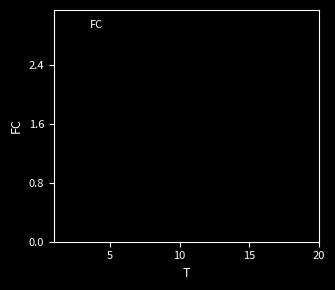

Reading right to left, what are all the values shown in this chart?

2	3	0	1	2	1	1	1	0	2	2	2	2	2	2	0	0	1	1	0